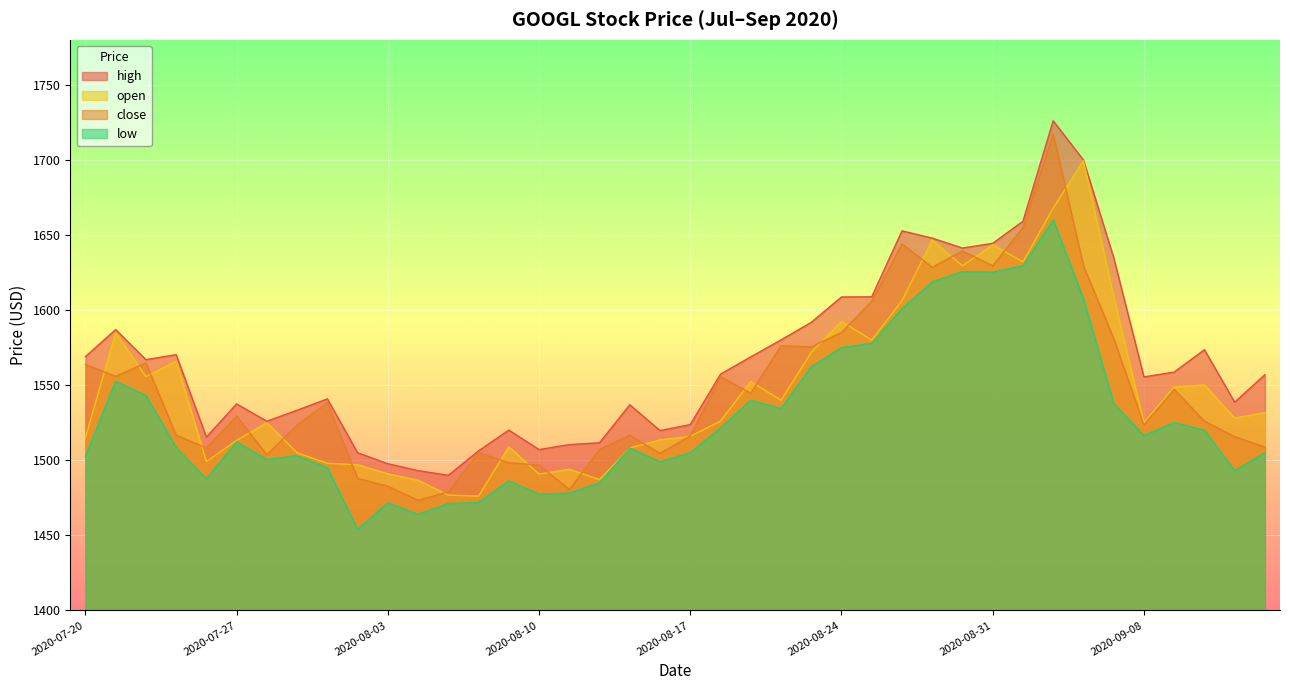

Is it true that high equals 1648.0 at 2020-08-27?

True